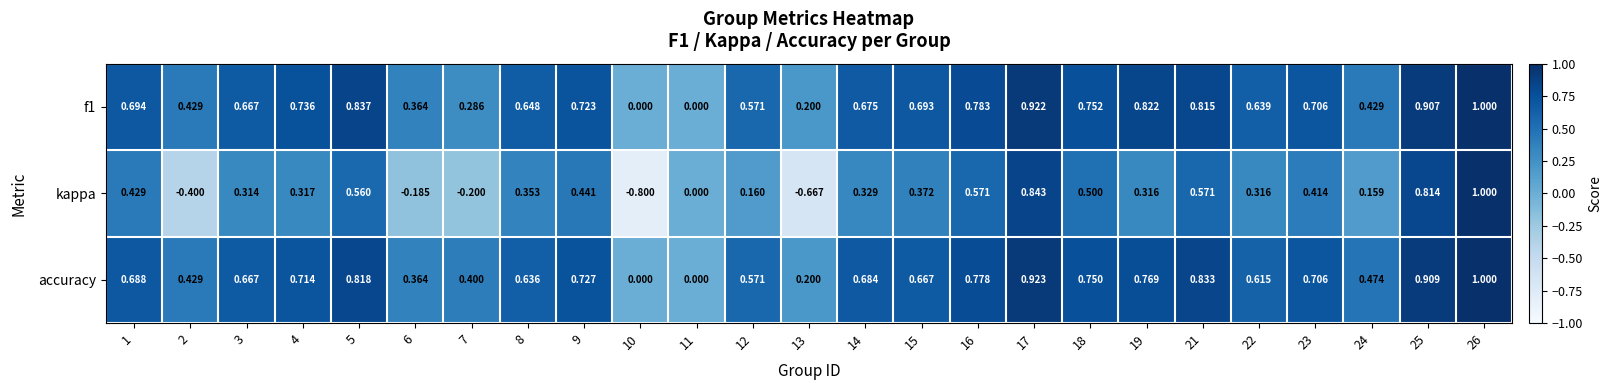

Which series has the largest range (max minus min)?

kappa